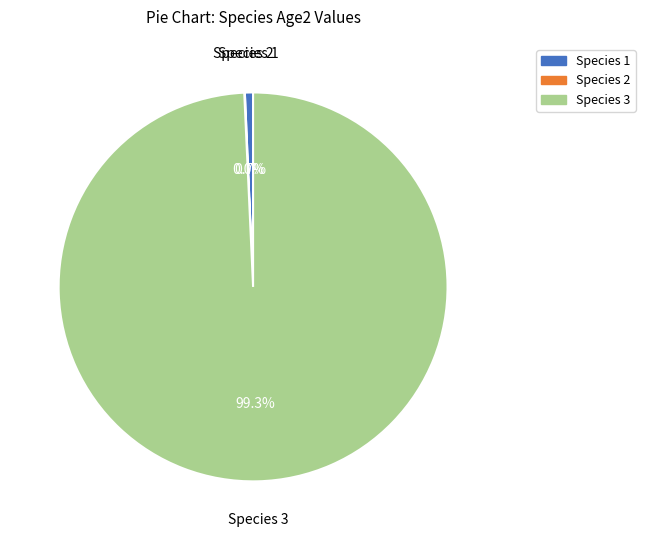

To the nearest percent, what is the average slice percentage?

33%